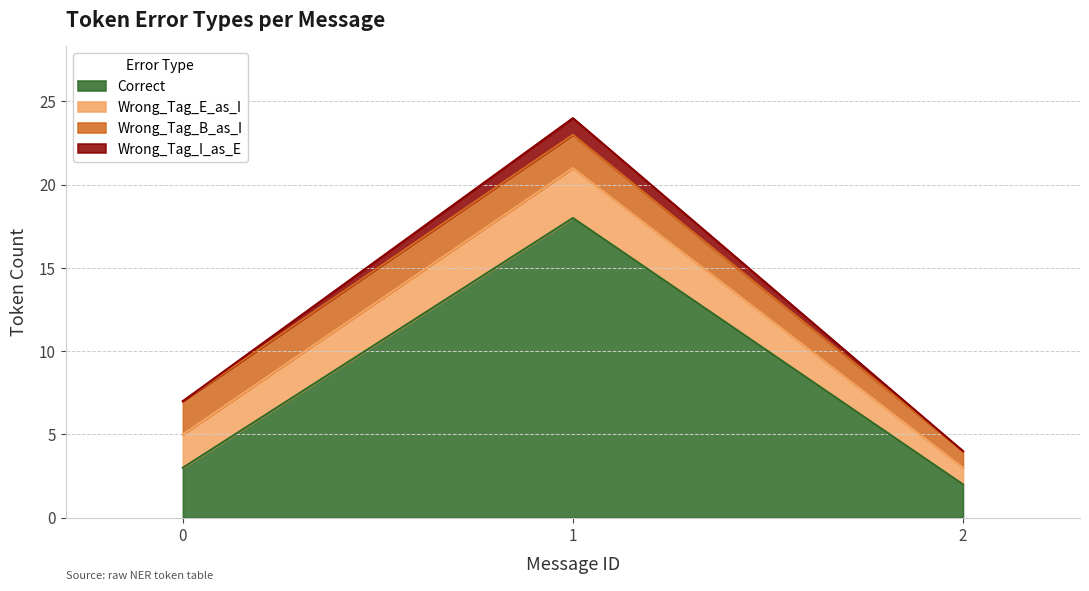

The Correct series shows 1 at 2. True or false?

False